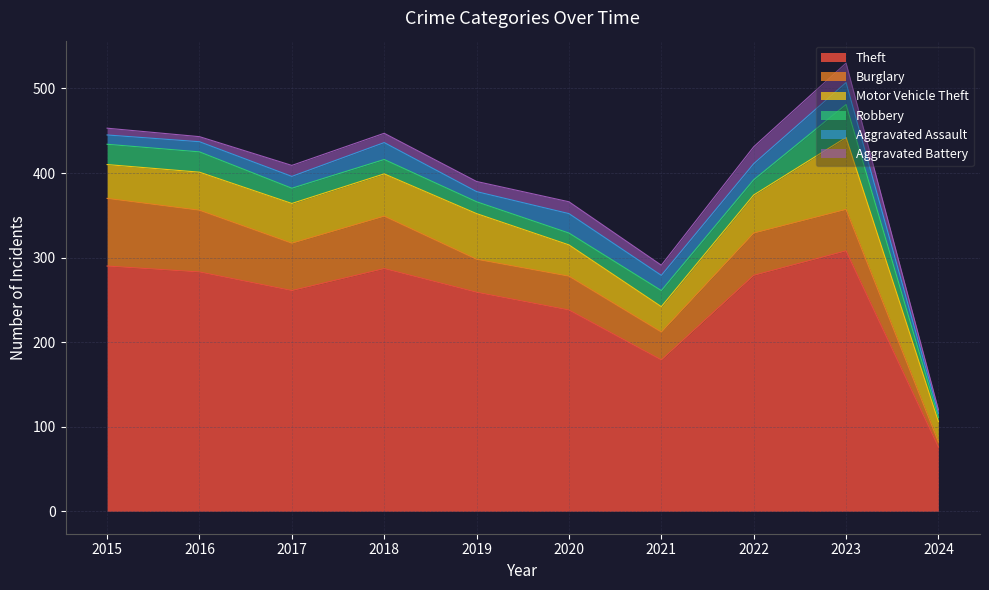

Reading left to right, transcribe all the data shown in this chart.

Theft: 2015=290	2016=283	2017=261	2018=287	2019=259	2020=238	2021=179	2022=279	2023=308	2024=76
Burglary: 2015=80	2016=73	2017=56	2018=62	2019=39	2020=40	2021=33	2022=50	2023=49	2024=6
Motor Vehicle Theft: 2015=40	2016=45	2017=47	2018=50	2019=54	2020=37	2021=30	2022=45	2023=85	2024=24
Robbery: 2015=24	2016=24	2017=18	2018=17	2019=14	2020=14	2021=19	2022=18	2023=39	2024=5
Aggravated Assault: 2015=11	2016=12	2017=14	2018=20	2019=12	2020=23	2021=18	2022=19	2023=26	2024=5
Aggravated Battery: 2015=8	2016=6	2017=13	2018=11	2019=12	2020=14	2021=12	2022=20	2023=23	2024=4